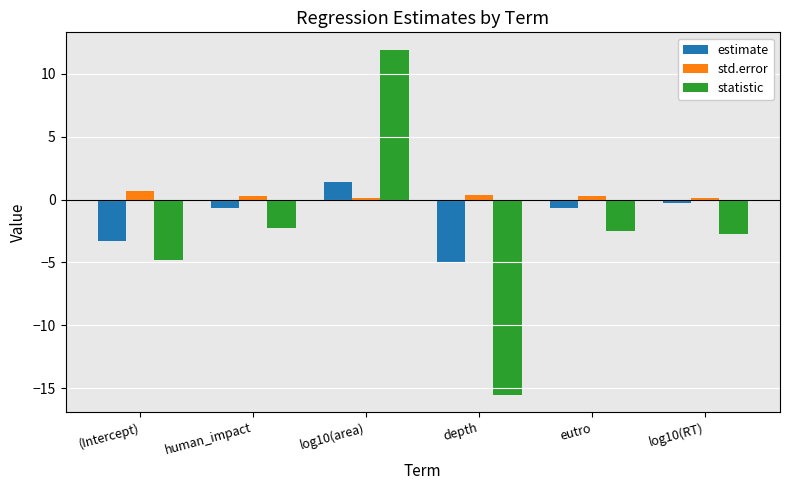

Reading left to right, transcribe all the data shown in this chart.

estimate: (Intercept)=-3.3	human_impact=-0.7	log10(area)=1.4	depth=-5.1	eutro=-0.7	log10(RT)=-0.3
std.error: (Intercept)=0.7	human_impact=0.3	log10(area)=0.1	depth=0.3	eutro=0.3	log10(RT)=0.1
statistic: (Intercept)=-4.8	human_impact=-2.2	log10(area)=11.9	depth=-15.5	eutro=-2.5	log10(RT)=-2.8